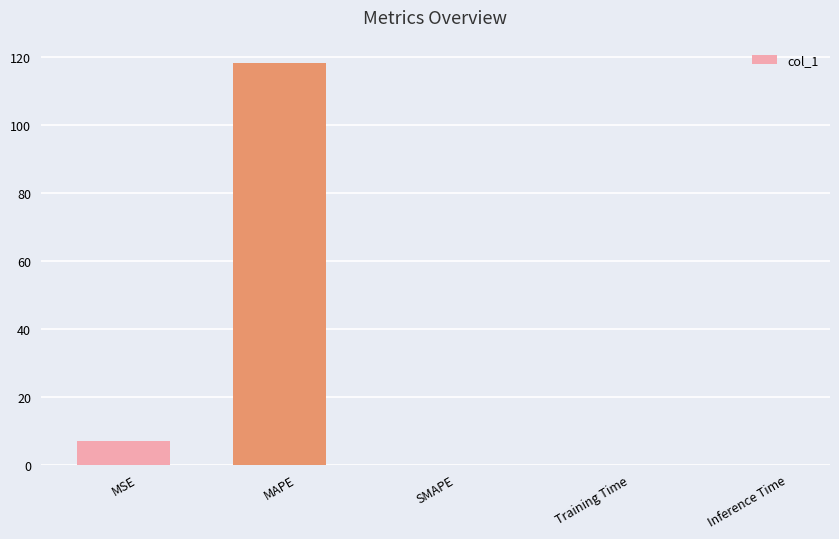

True or false: the data shows 201.8 at MAPE.

False